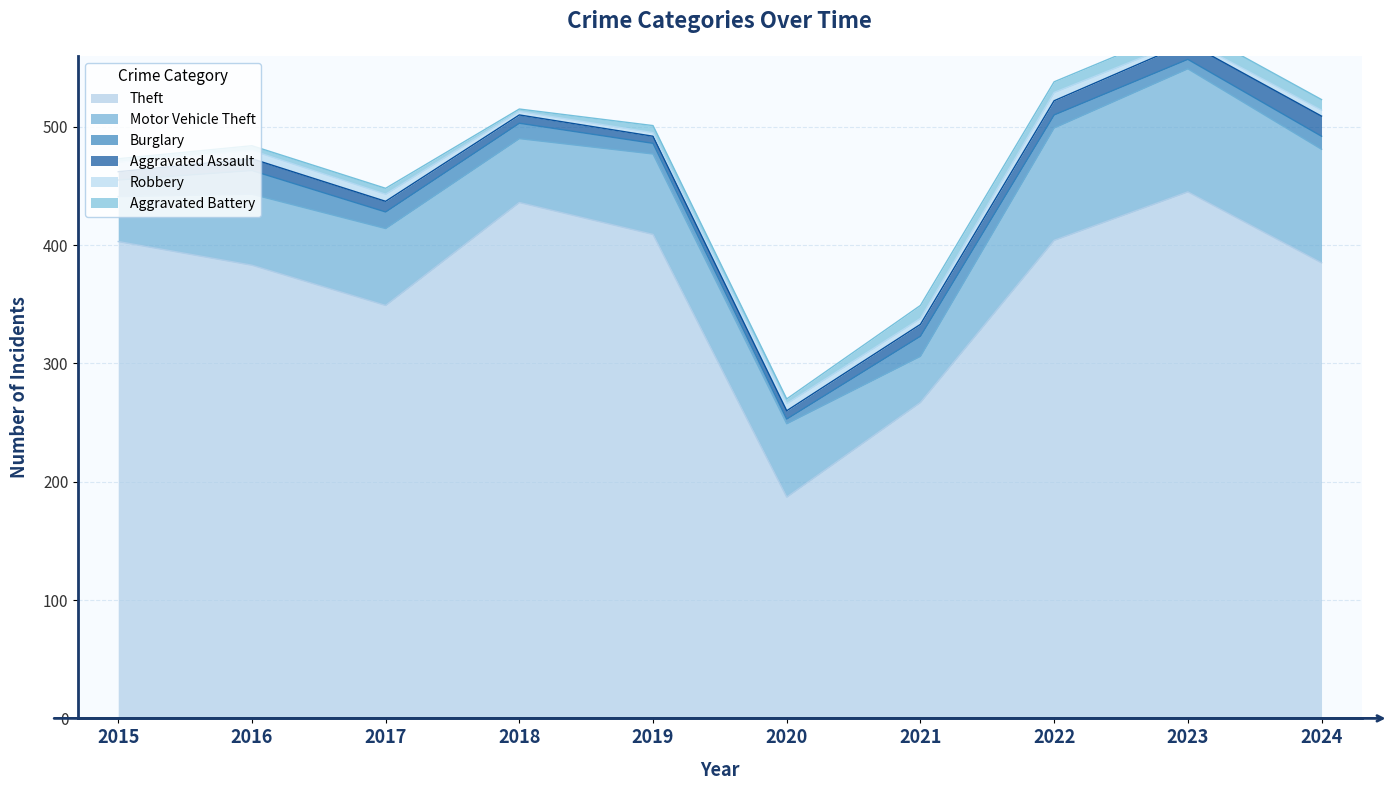

What is the sum of the Robbery values at 2023 and 2016?

10